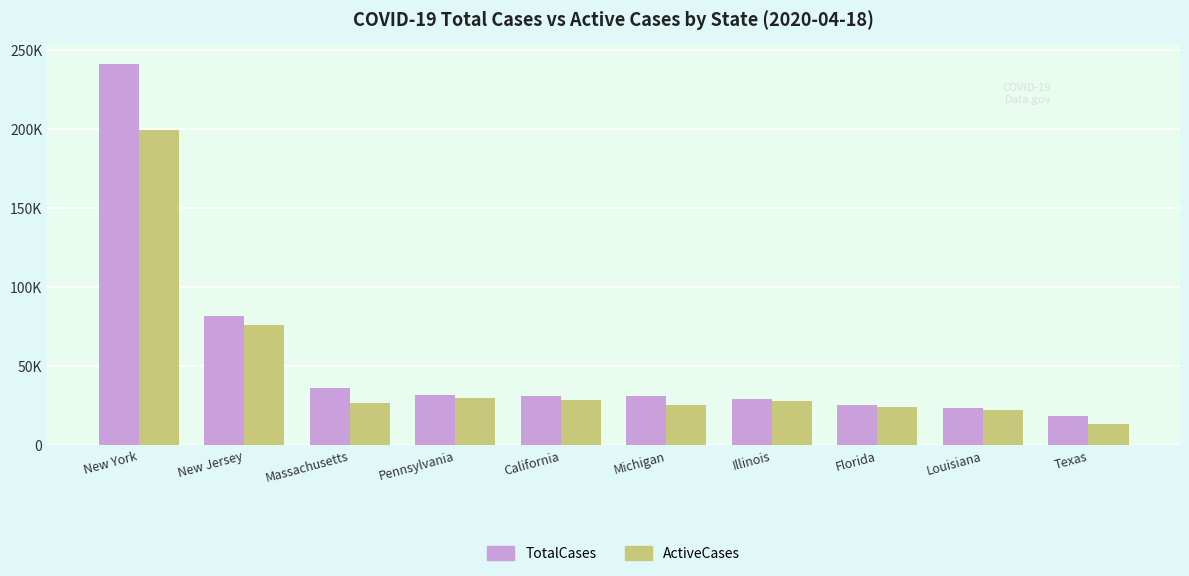

What are all the series names shown in the legend?

TotalCases, ActiveCases